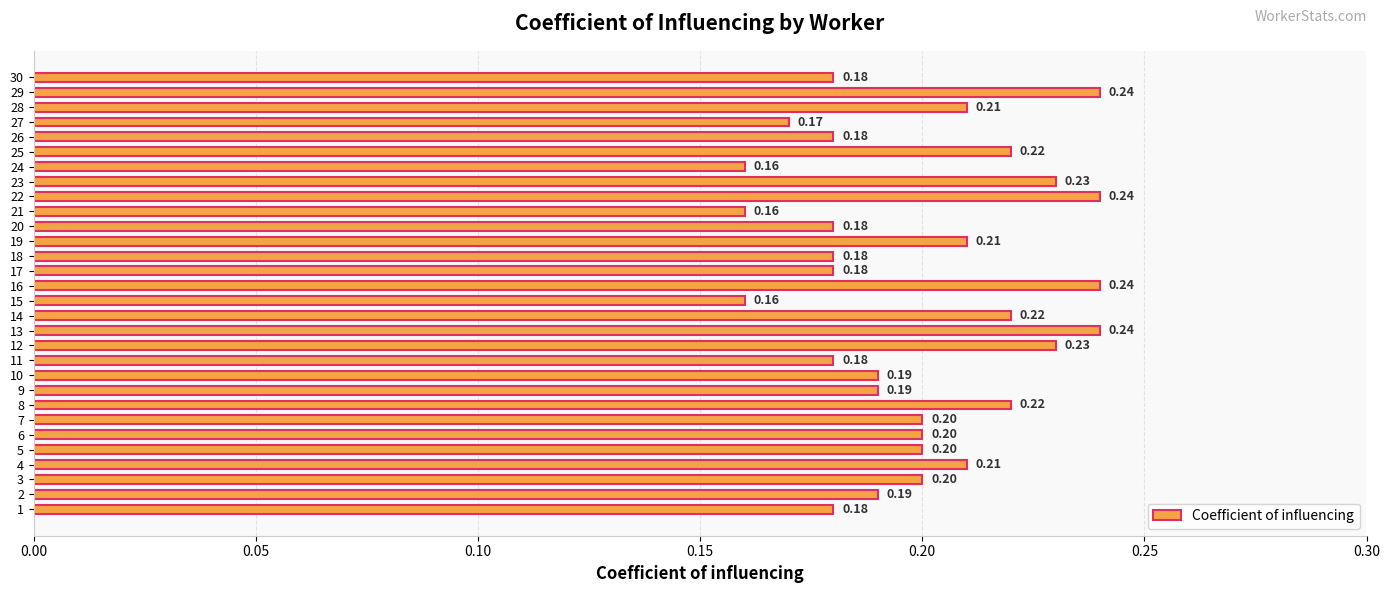

What is the maximum value shown in the chart?

0.2